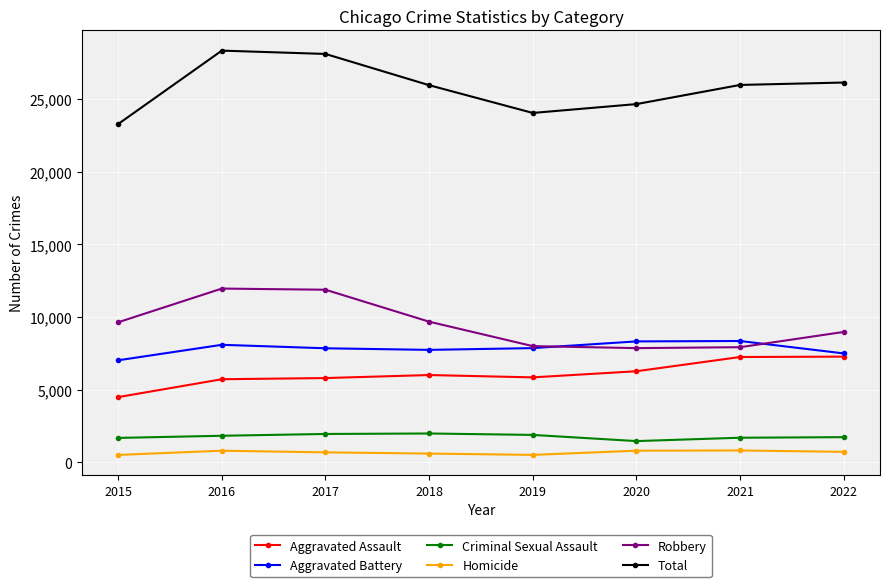

What is the difference between the Total values at 2018 and 2019?

1913